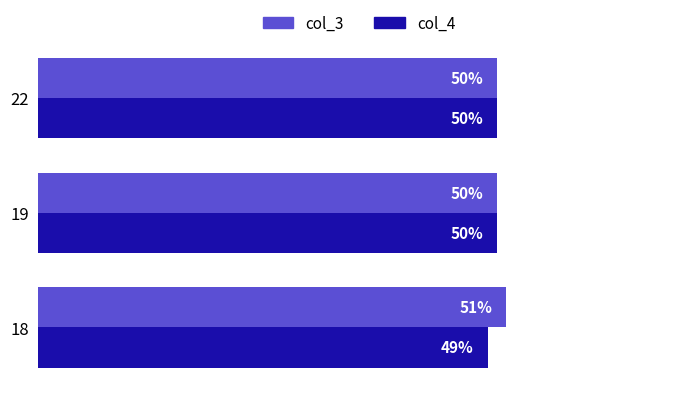

Which series has the largest total across all categories?

col_3